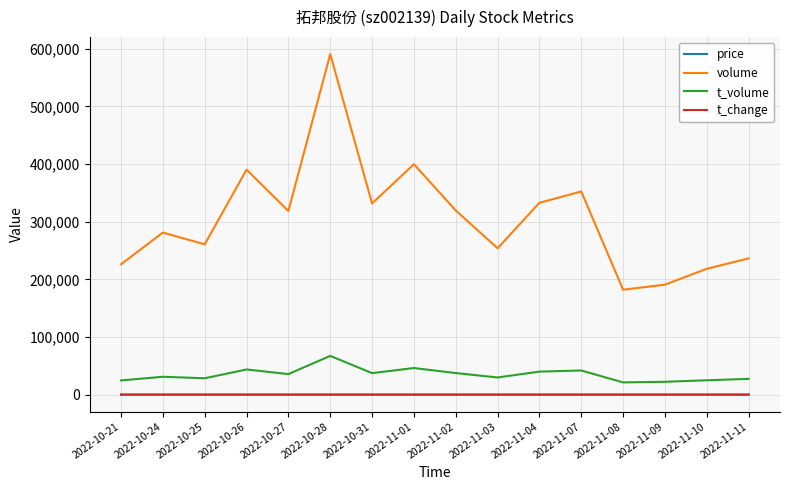

What is the maximum value for volume?

590759.0